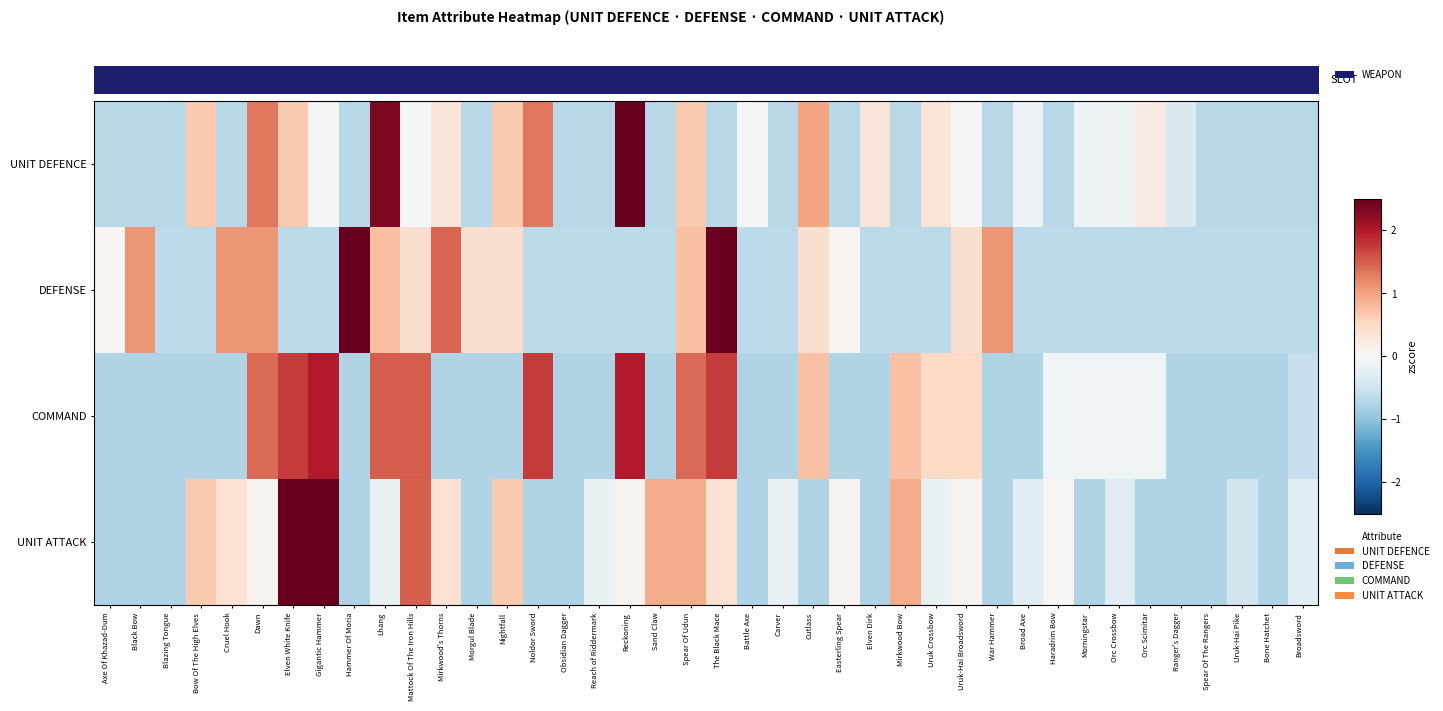

What is the difference between the highest and lowest values at Ranger's Dagger?

0.4